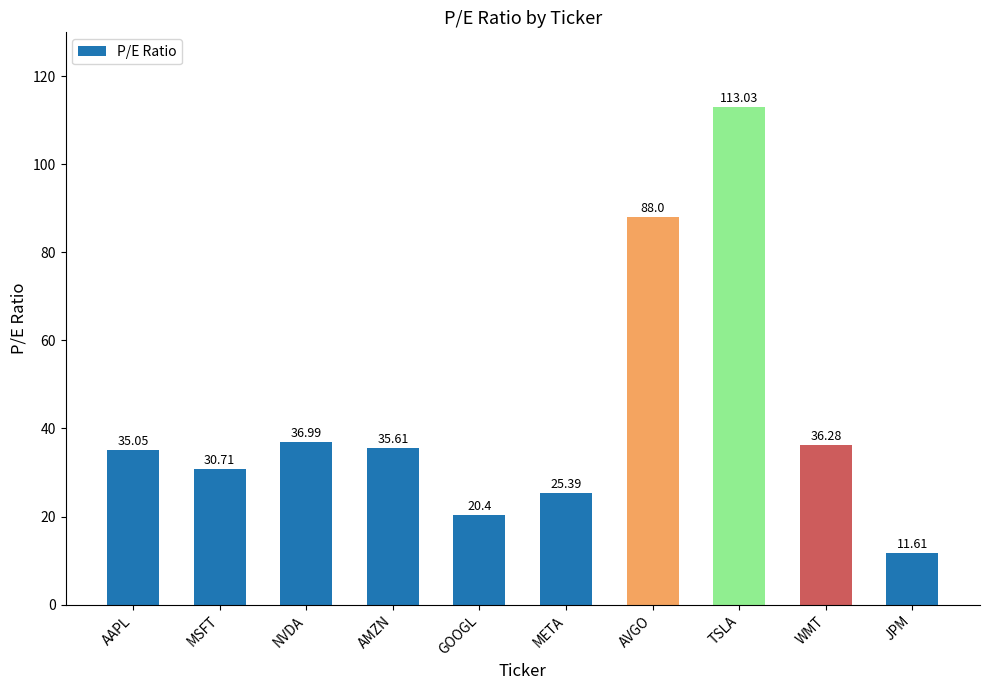

Is it true that the value at AAPL is 53.4?

False